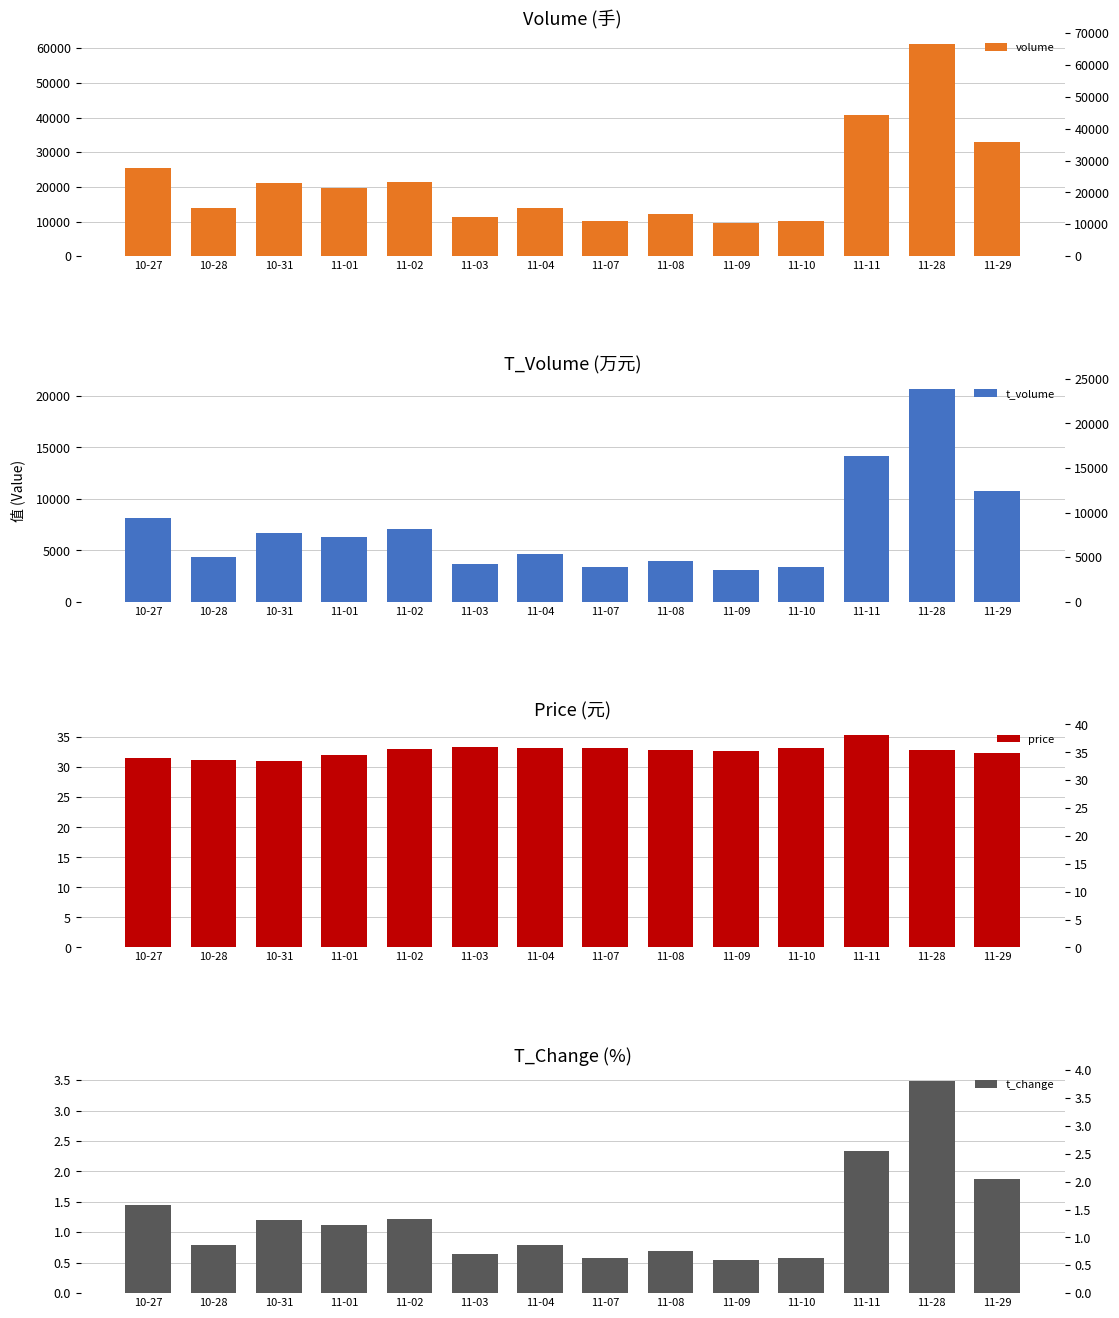

What are all the series names shown in the legend?

volume, t_volume, price, t_change